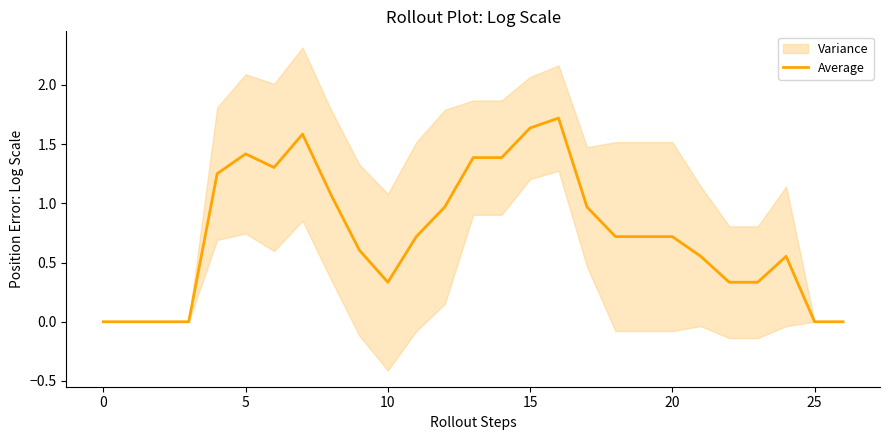

What is the difference between the maximum and minimum values?

1.7